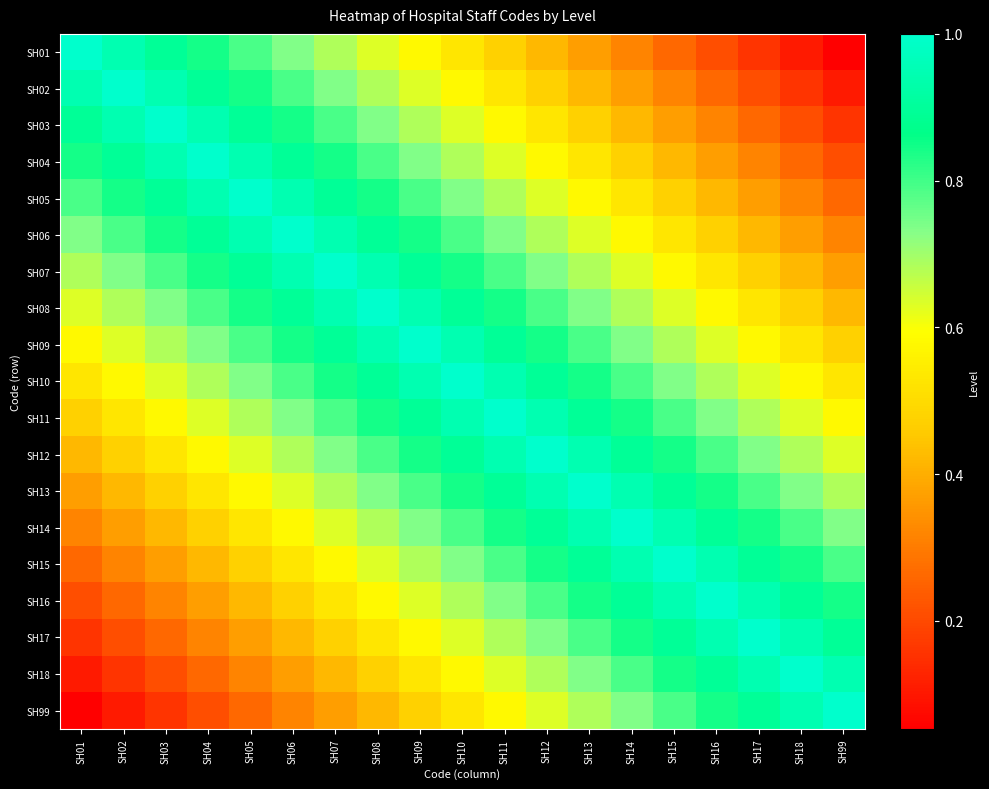

What is the greatest value displayed?

1.0